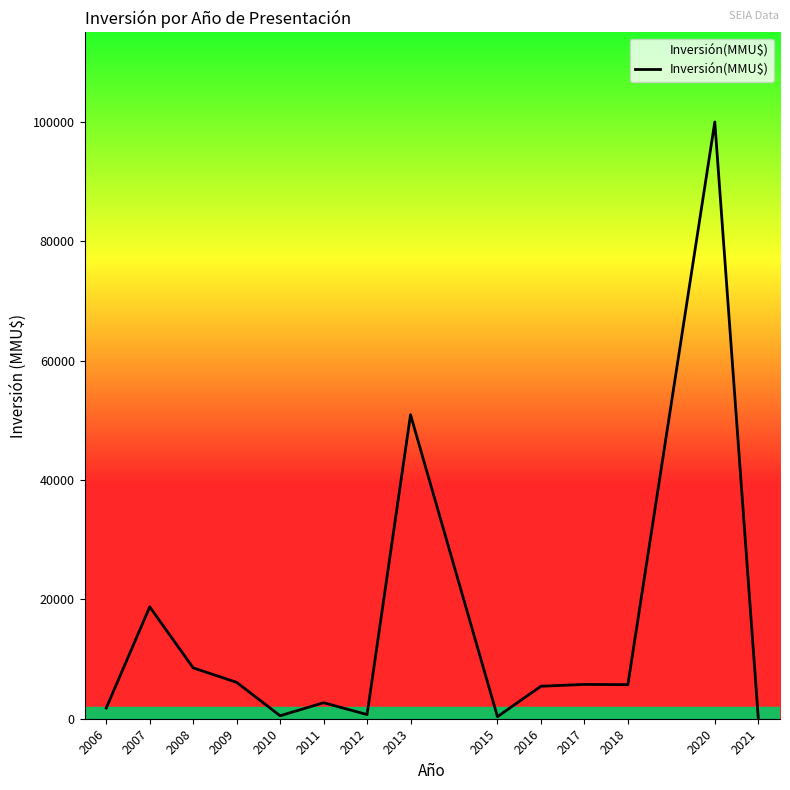

Read the value at 2015, to the nearest 10.

340